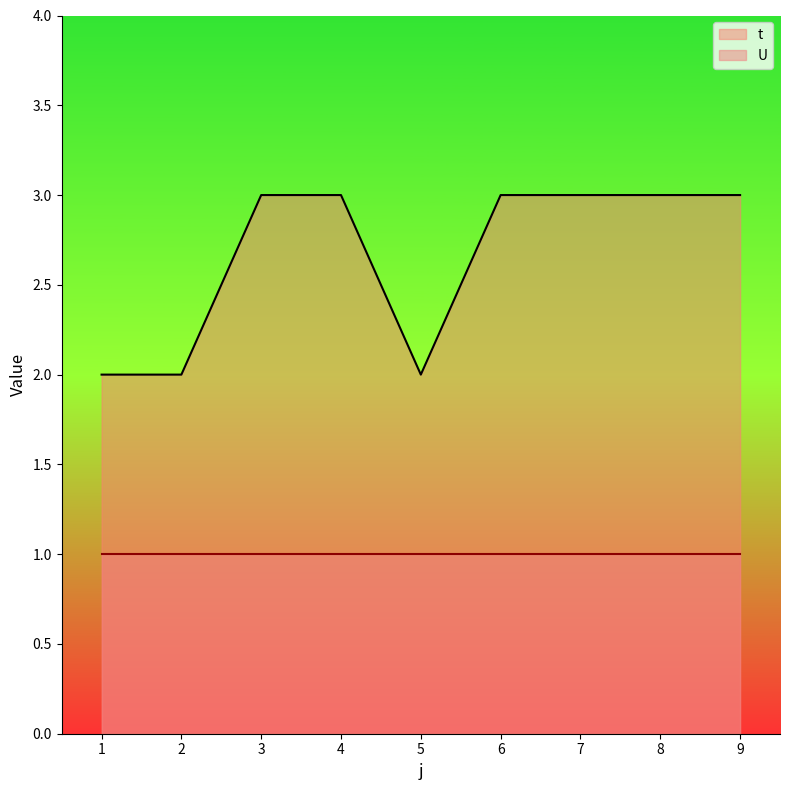

Count the number of categories in the chart.

9